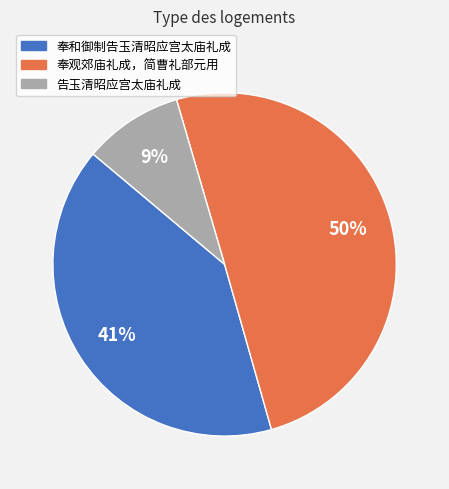

Which has a higher value, 告玉清昭应宫太庙礼成 or 奉和御制告玉清昭应宫太庙礼成?

奉和御制告玉清昭应宫太庙礼成